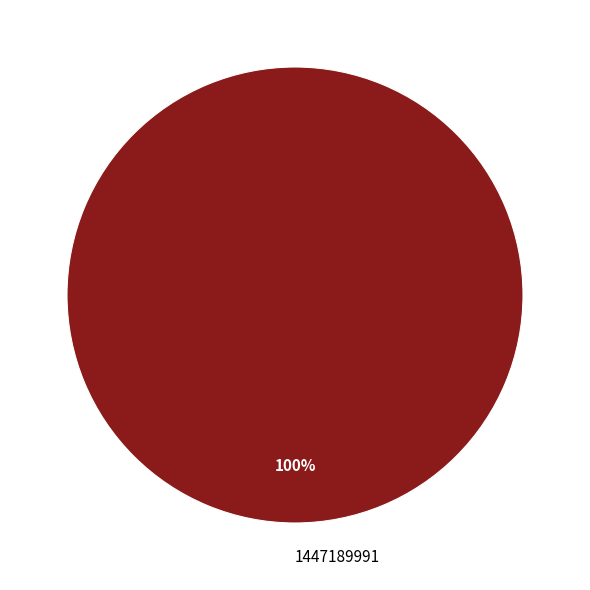

The 1447189991 slice represents 85% of the pie. True or false?

False